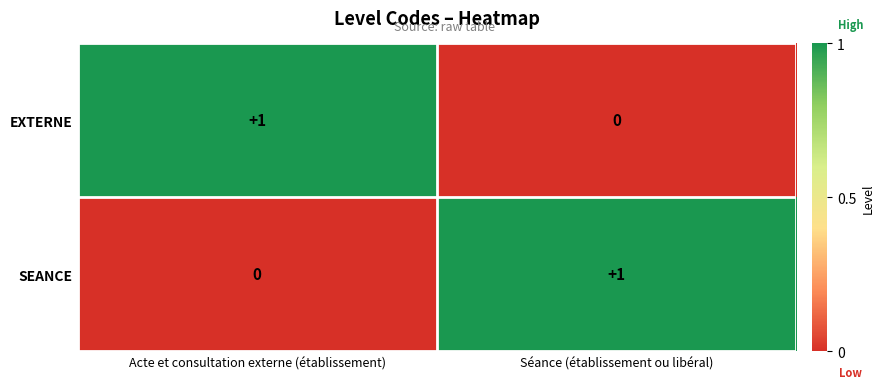

What is the spread (max minus min) of values at Séance (établissement ou libéral)?

1